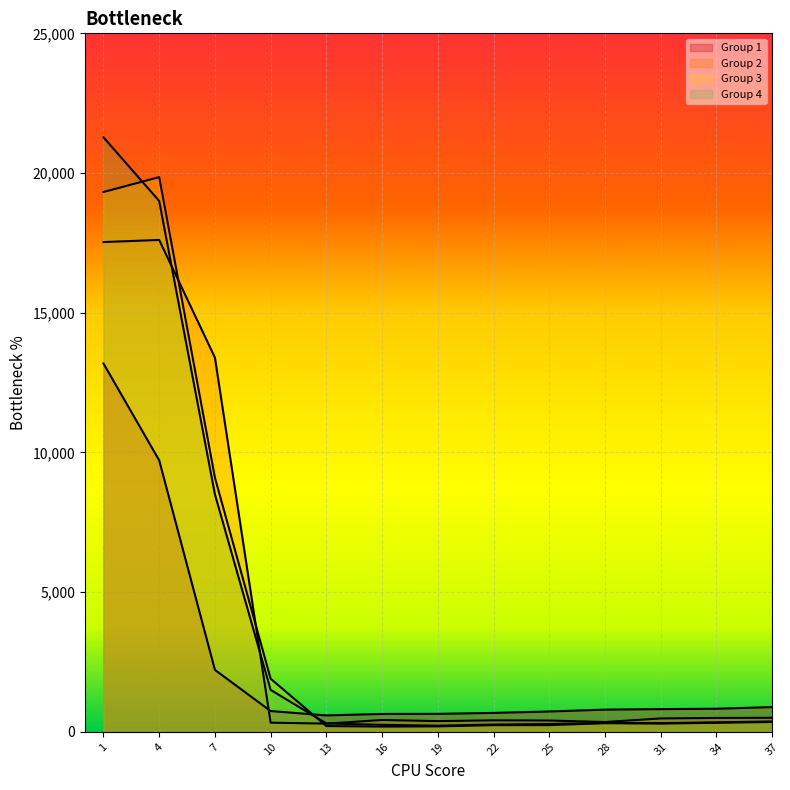

Which series has the largest range (max minus min)?

Group 4